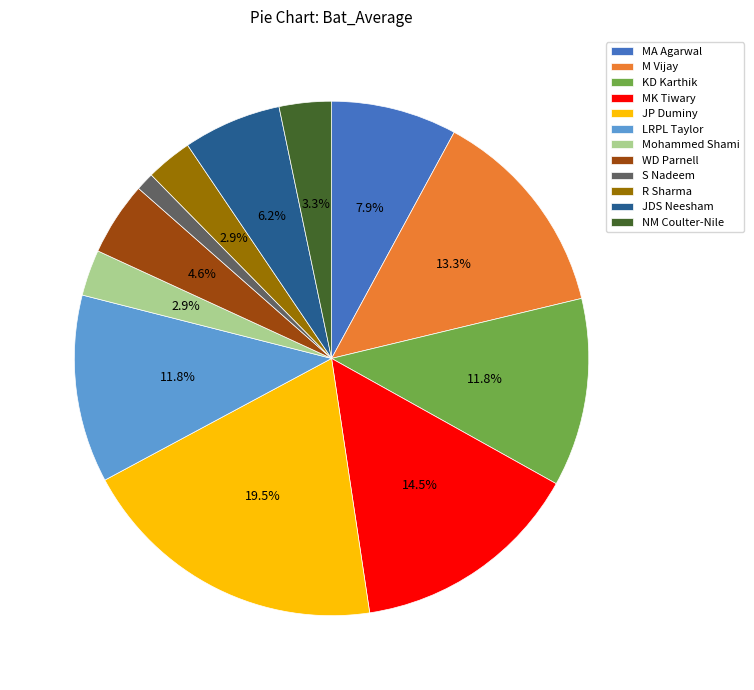

How many segments does this pie chart have?

12